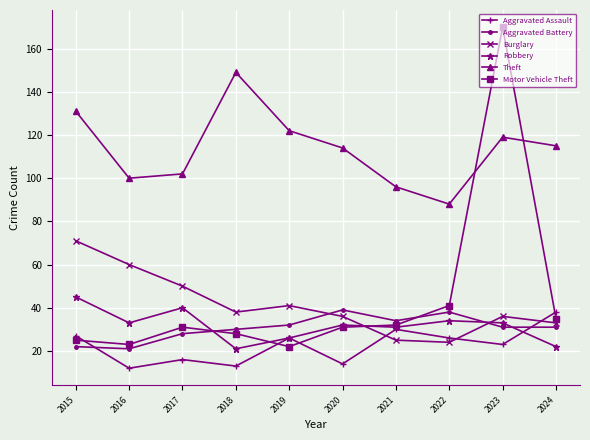

What is the sum of the Theft values at 2017 and 2020?

216